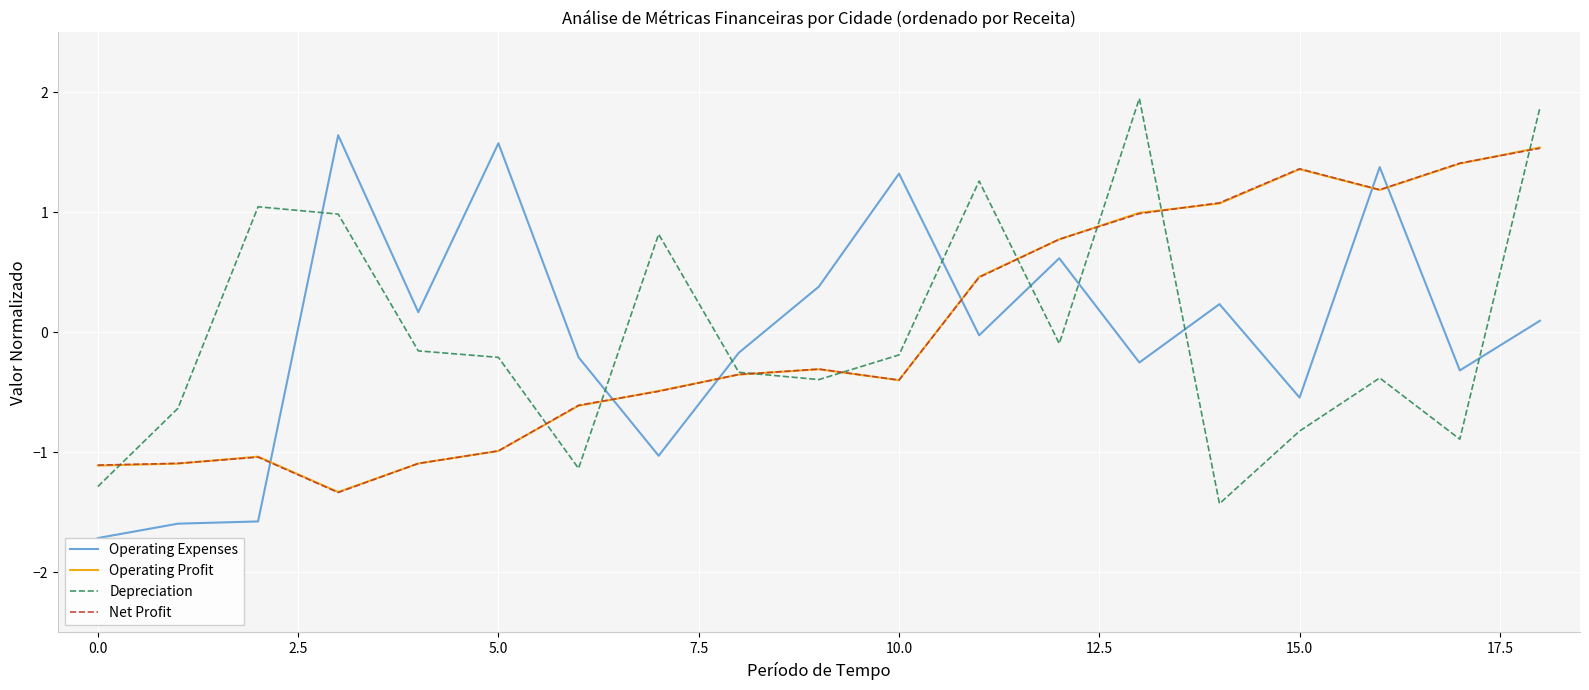

Is it true that Operating Profit equals -1.1 at 0.0?

True